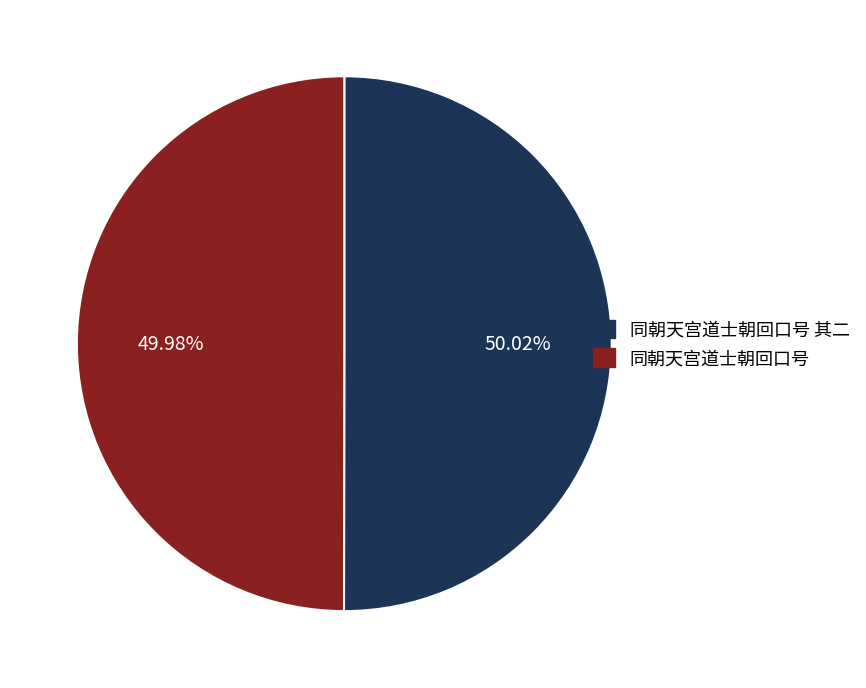

Does any single category account for the majority?

Yes